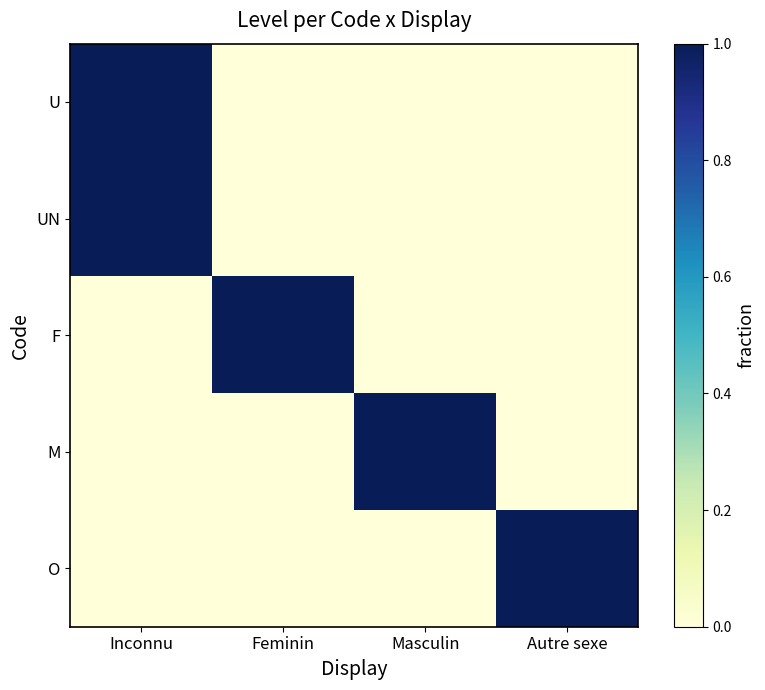

Rank the series at Masculin from lowest to highest value.

U, UN, F, O, M